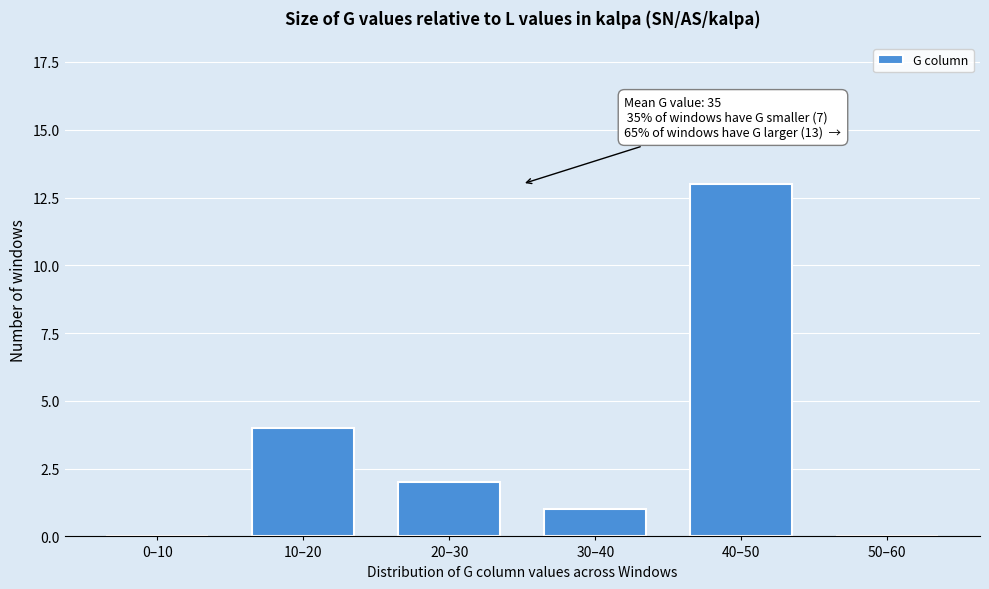

Reading right to left, what are all the values shown in this chart?

50–60=0	40–50=13	30–40=1	20–30=2	10–20=4	0–10=0